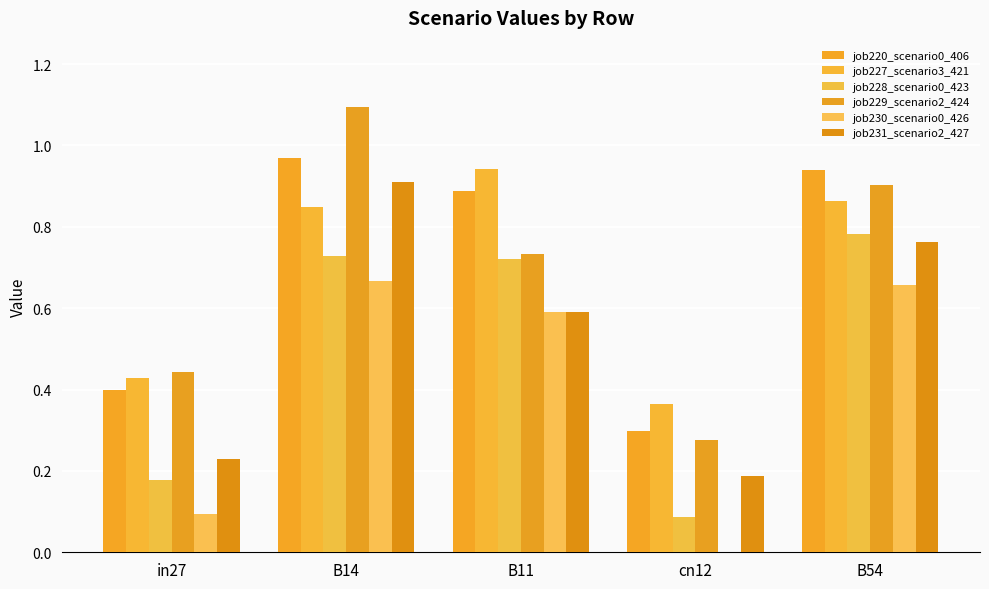

What is the total value across all series at cn12?

1.2